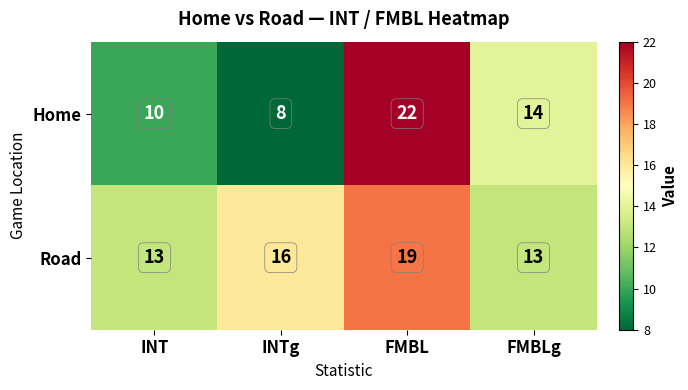

Where does the Home series first go above 14?

FMBL